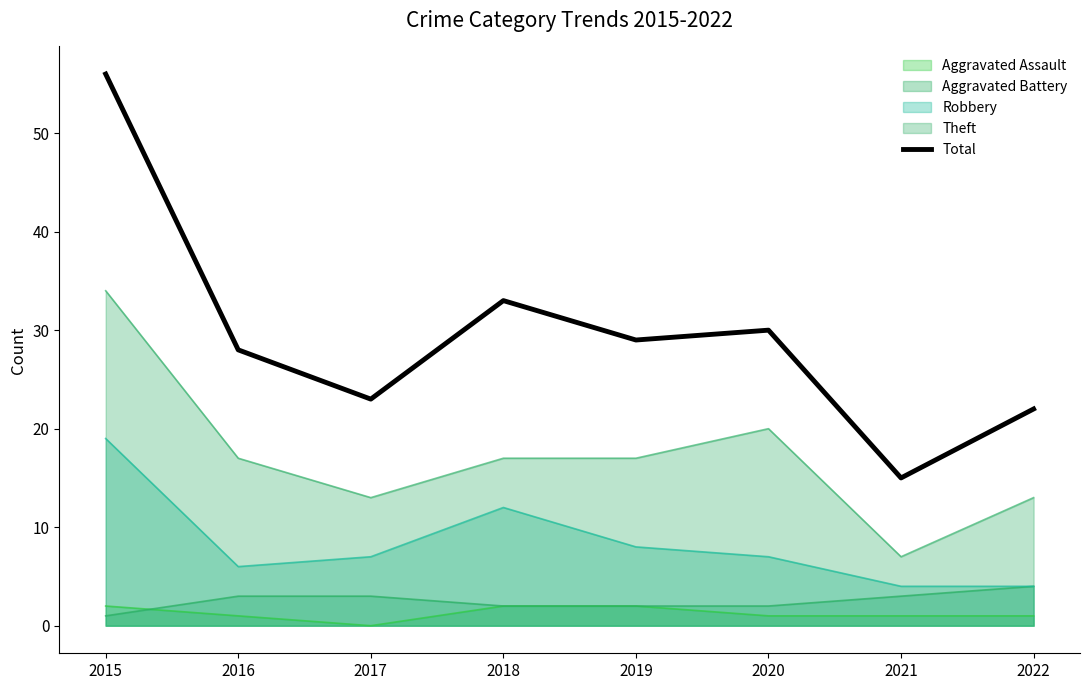

Which label corresponds to the smallest value in the chart?

2017